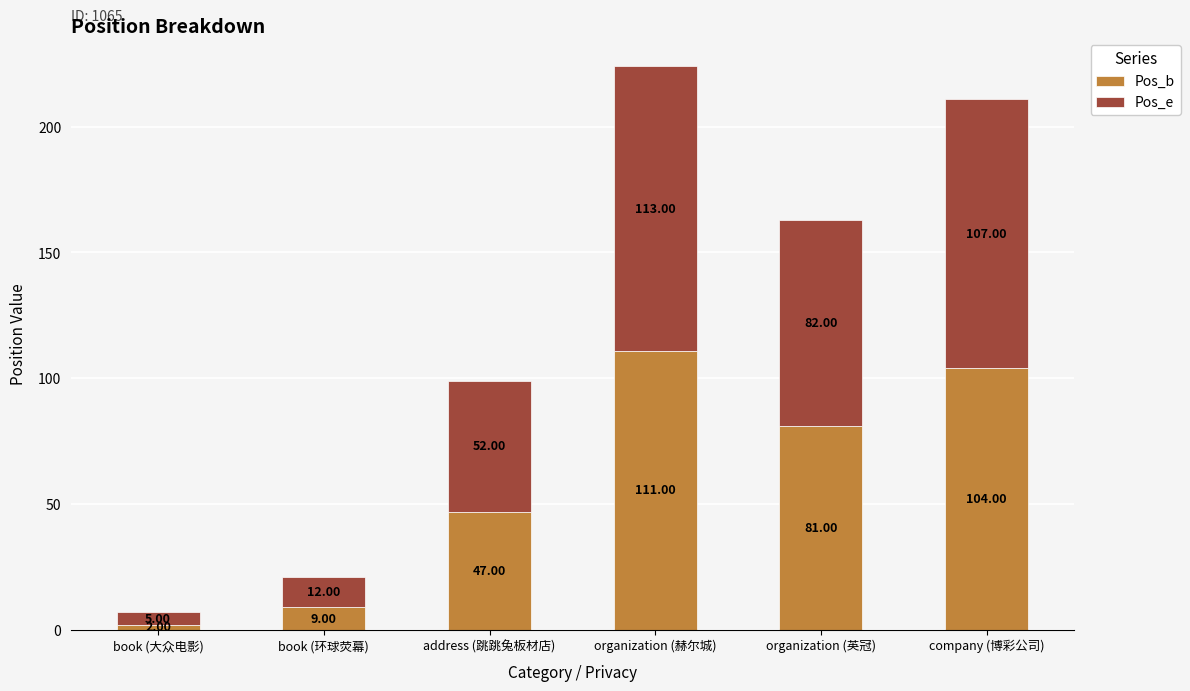

How many distinct data groups are displayed?

2